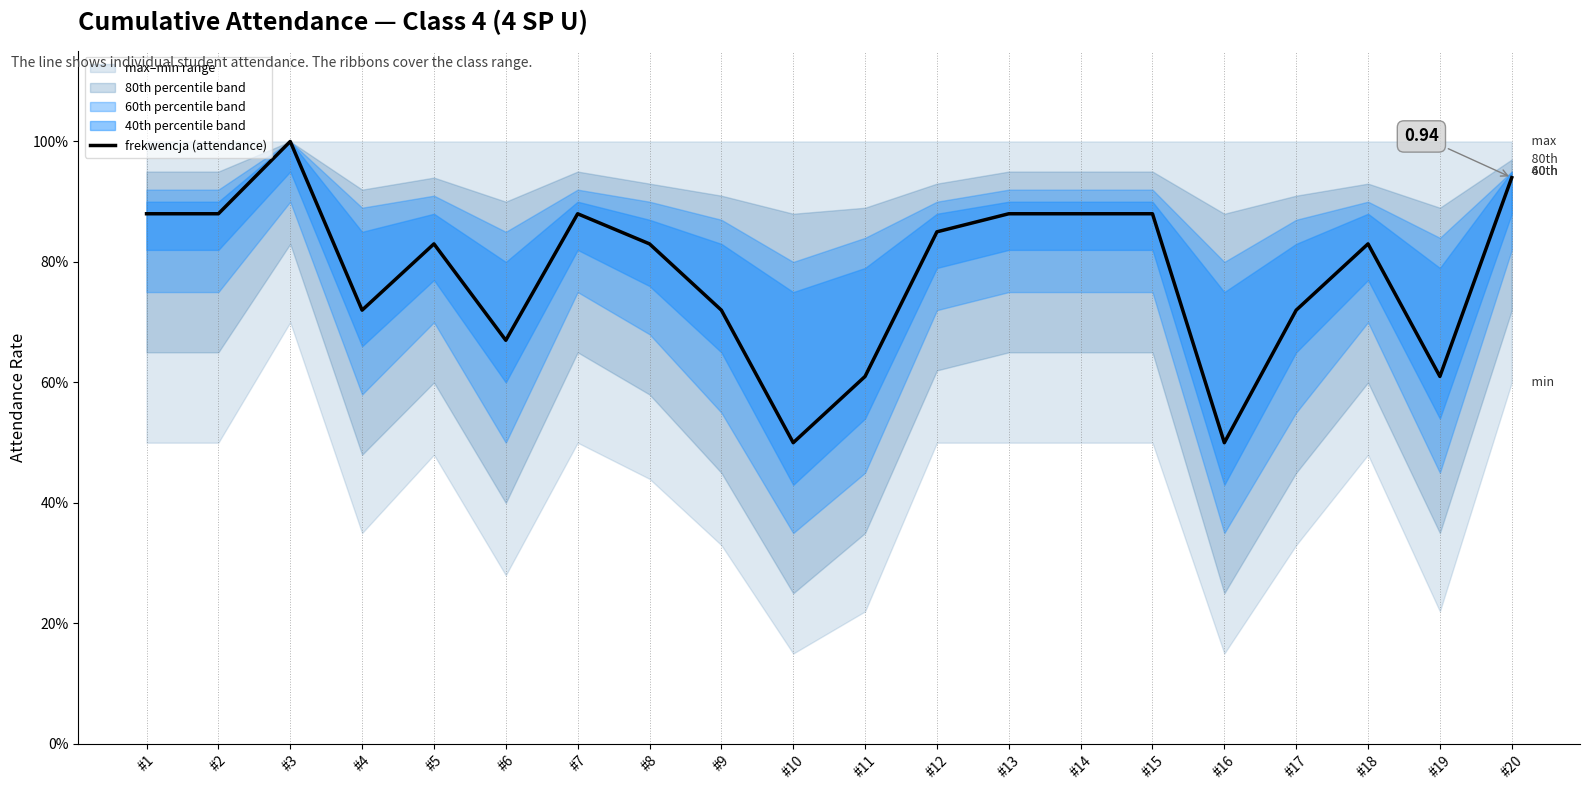

What is the smallest value displayed?

0.5